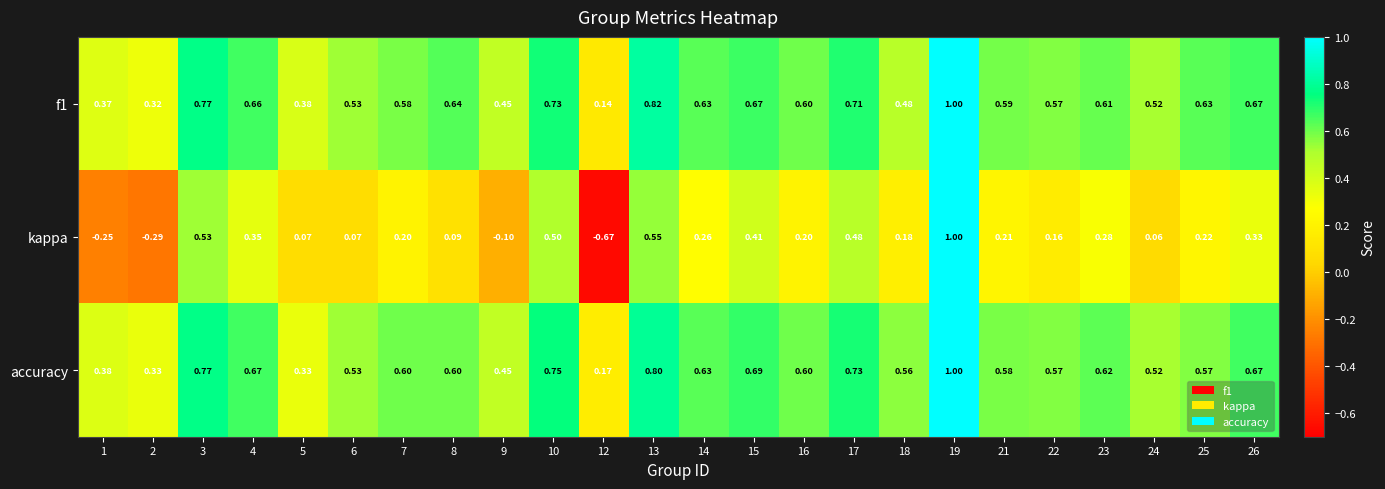

Is the value of kappa at 10 greater than the value of accuracy at 9?

Yes